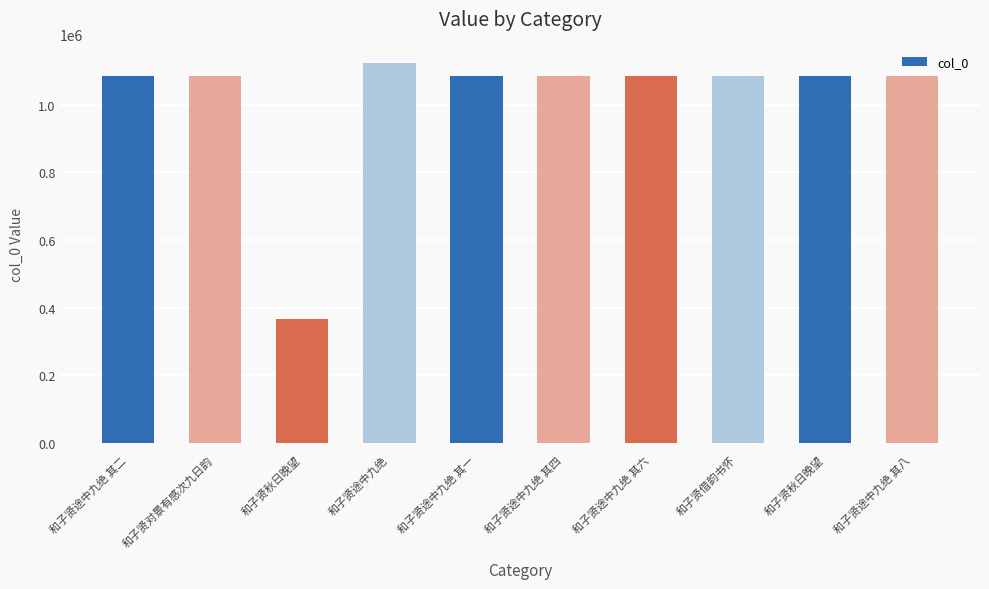

Reading left to right, what are all the values shown in this chart?

1083064	1082960	367238	1121484	1083063	1083066	1083068	1083019	1083022	1083070